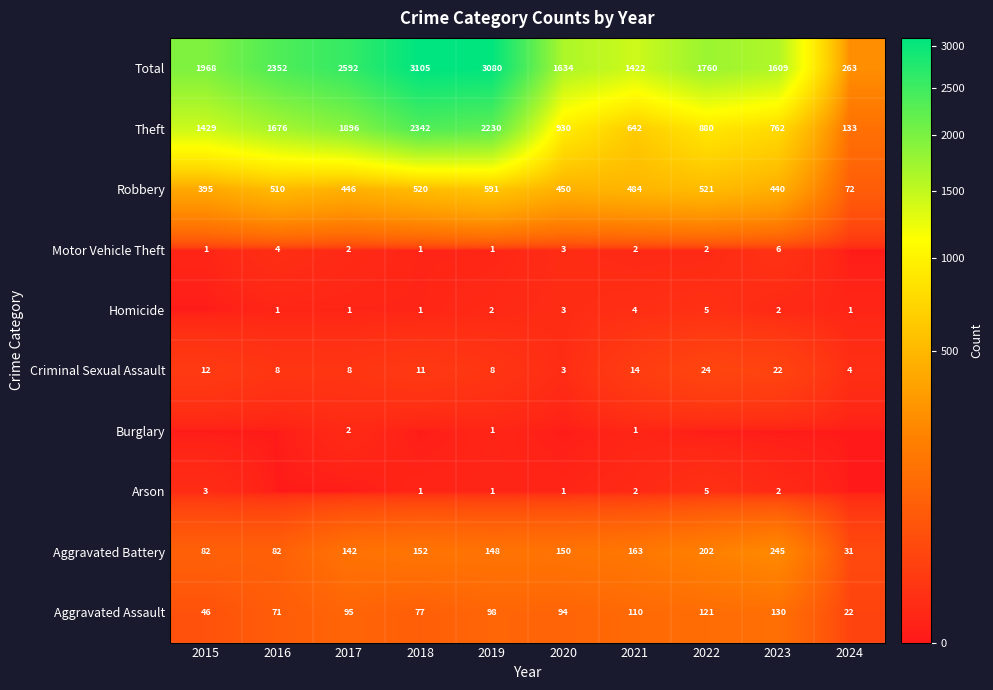

Where is Robbery nearest to the value 331?

2015